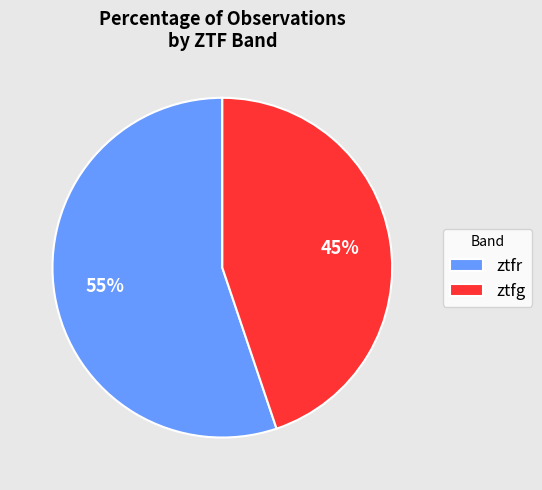

What is the smallest slice in the pie chart?

ztfg